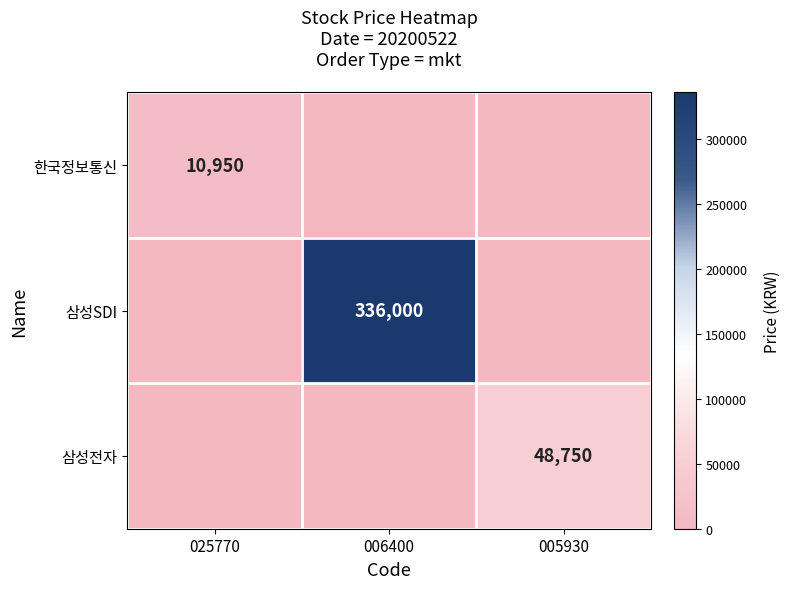

True or false: 한국정보통신 has a value of 14444 at 025770.

False